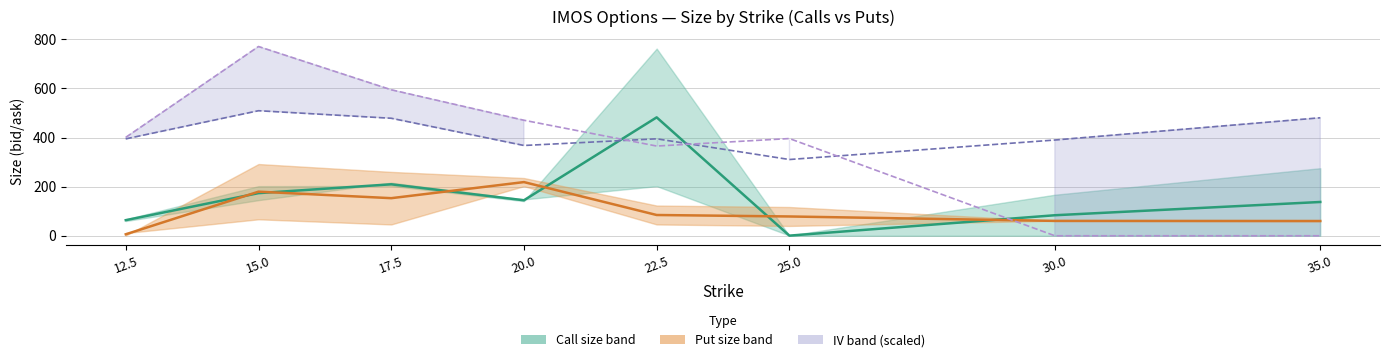

What position from the left is 12.5?

1